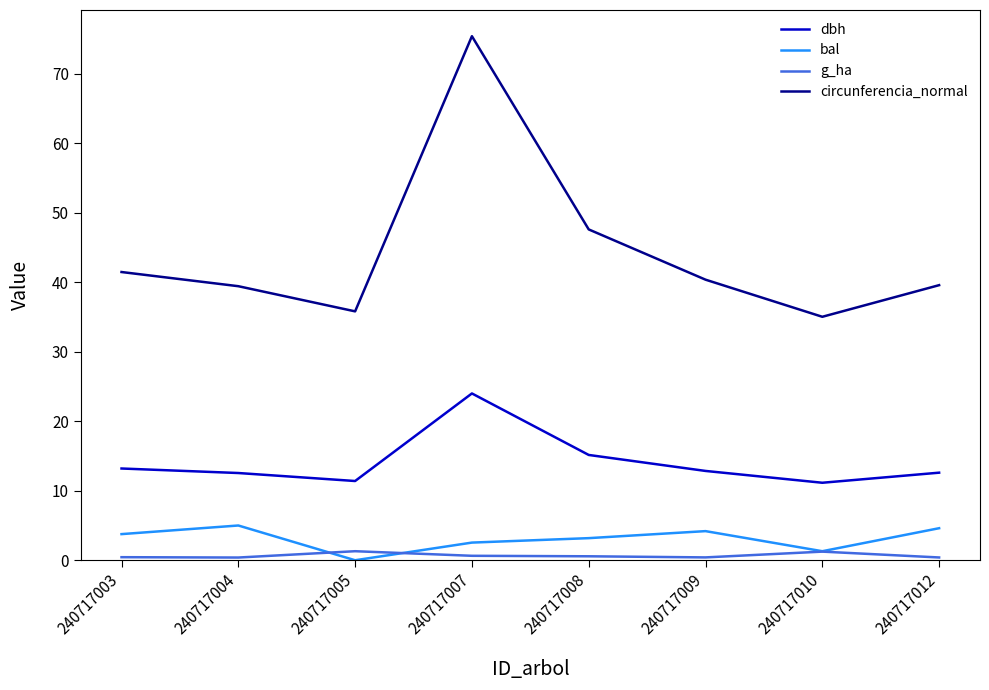

What value does the dbh series have at 240717007?

24.0